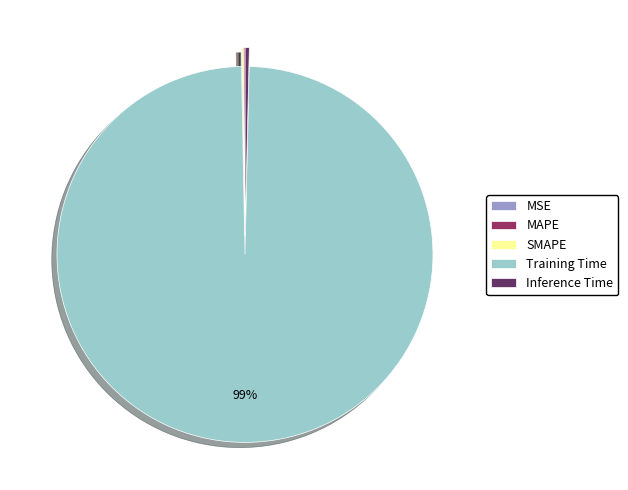

Which category has the biggest portion of the pie?

Training Time